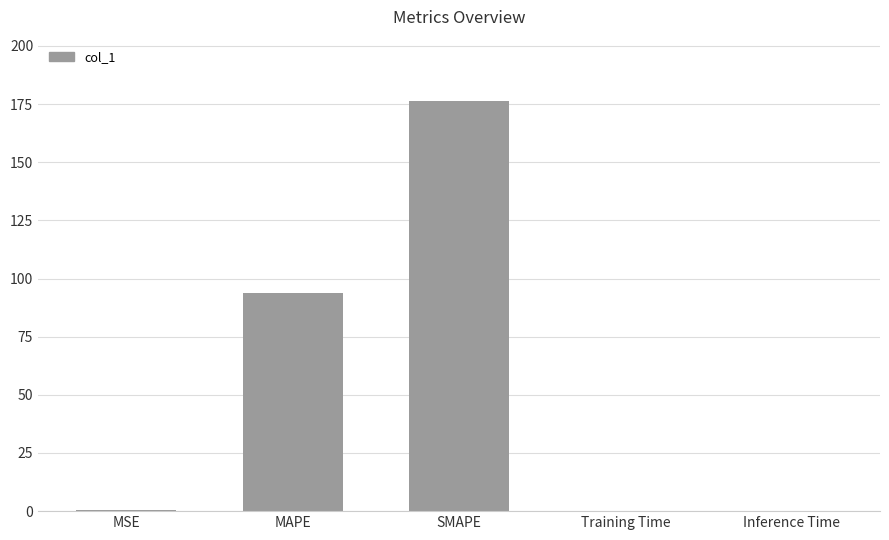

What is the approximate value at MAPE?

93.7